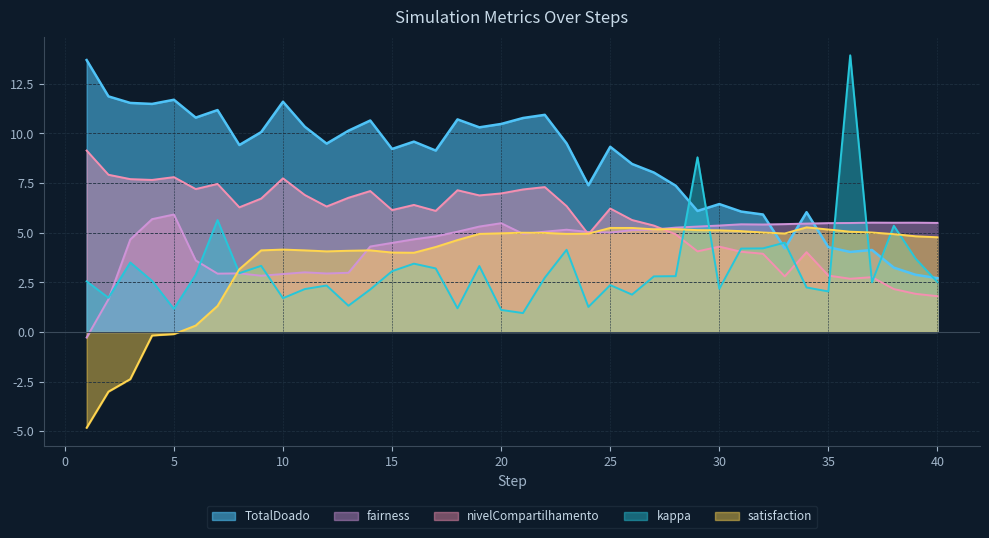

Does the chart display data point markers on the line(s)?

No